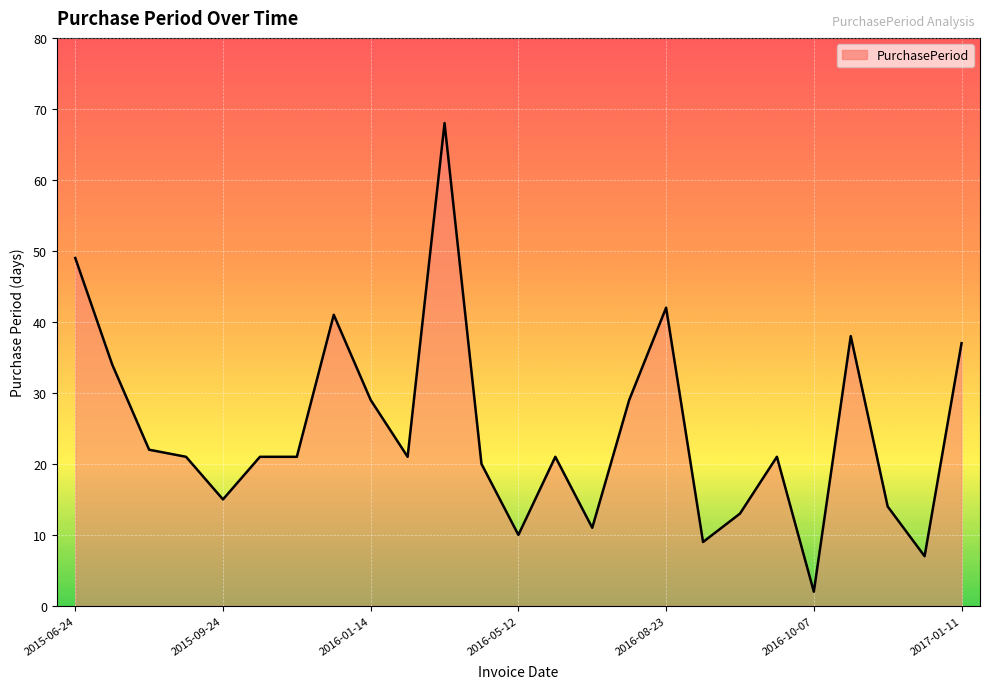

What is the difference between the maximum and minimum values?

66